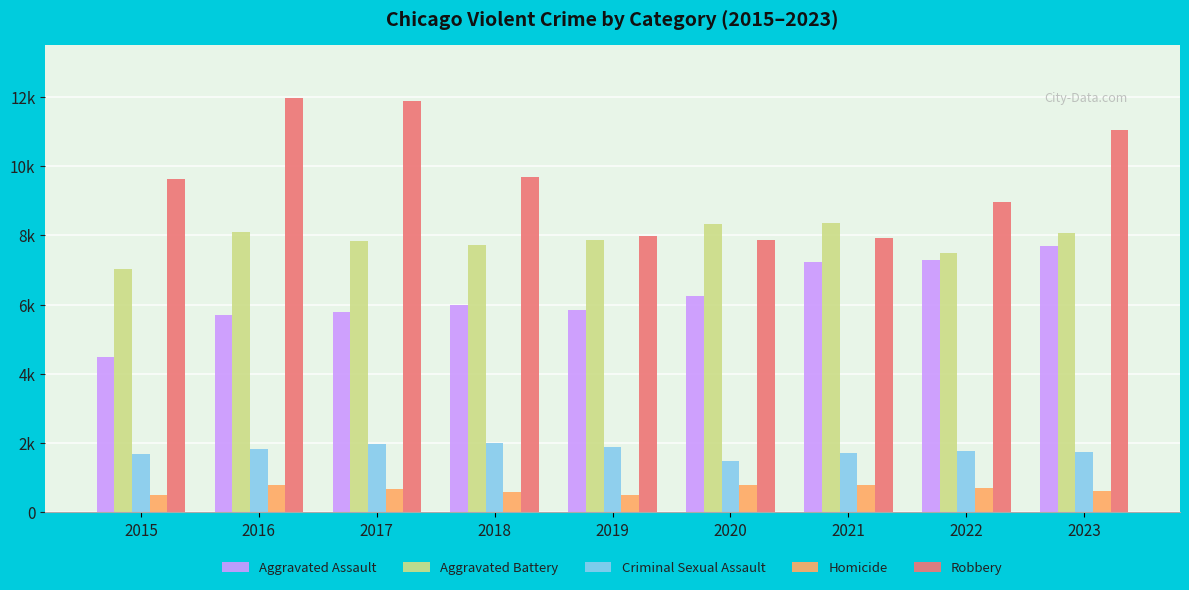

Does the chart contain stacked bars?

No